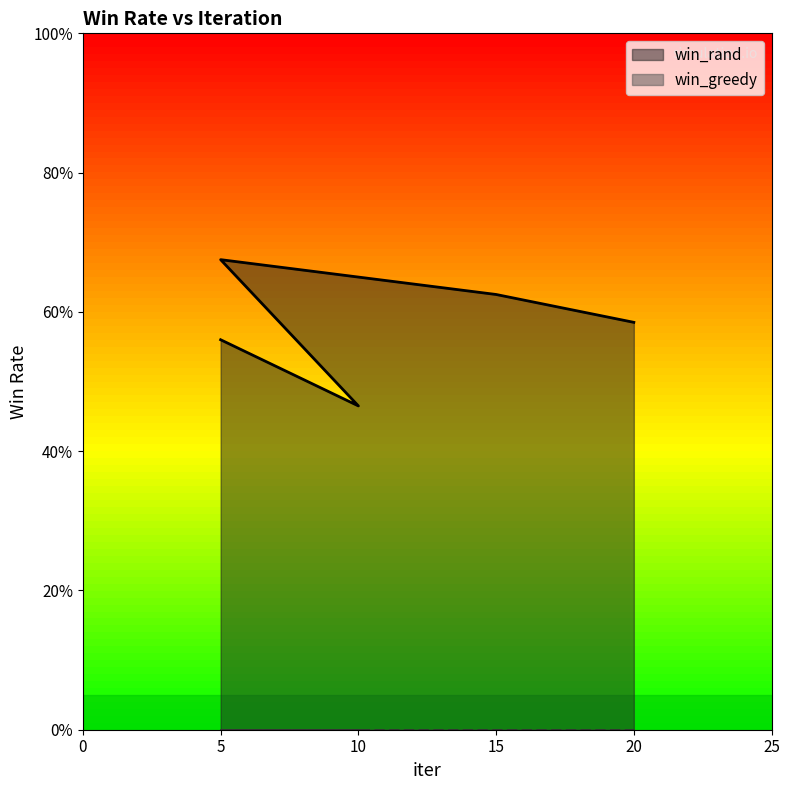

The chart shows a value of 0.6 at 15. True or false?

True